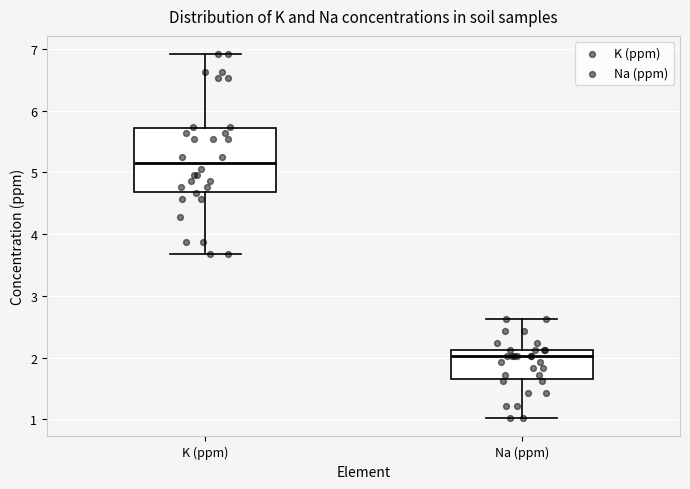

Reading left to right, transcribe this box plot: for each box, give where its median line is, the range the box spans, and where its two whiskers end, as read against the y-axis. The values are not printed on the chart, so give them approximately, as read against the axis.

K (ppm): median 5.2, box 4.7 to 5.7, whiskers 3.7 to 6.9
Na (ppm): median 2.0, box 1.6 to 2.1, whiskers 1.0 to 2.6